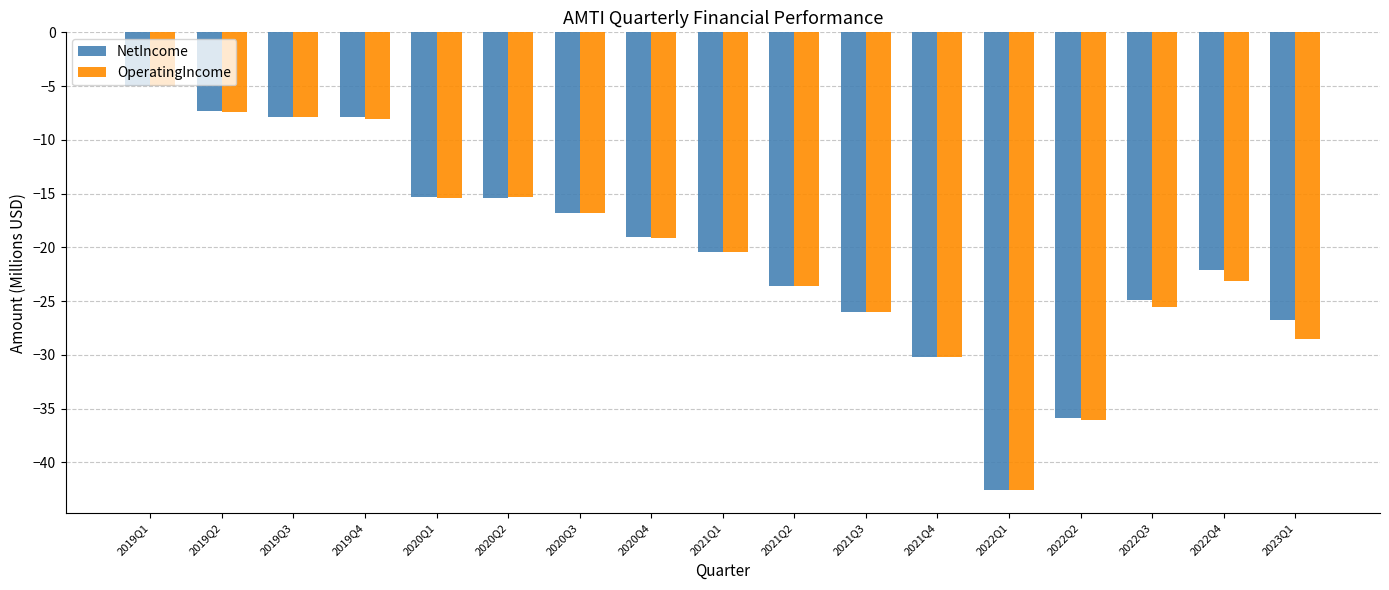

The value of NetIncome at 2022Q1 is -42.6. True or false?

True